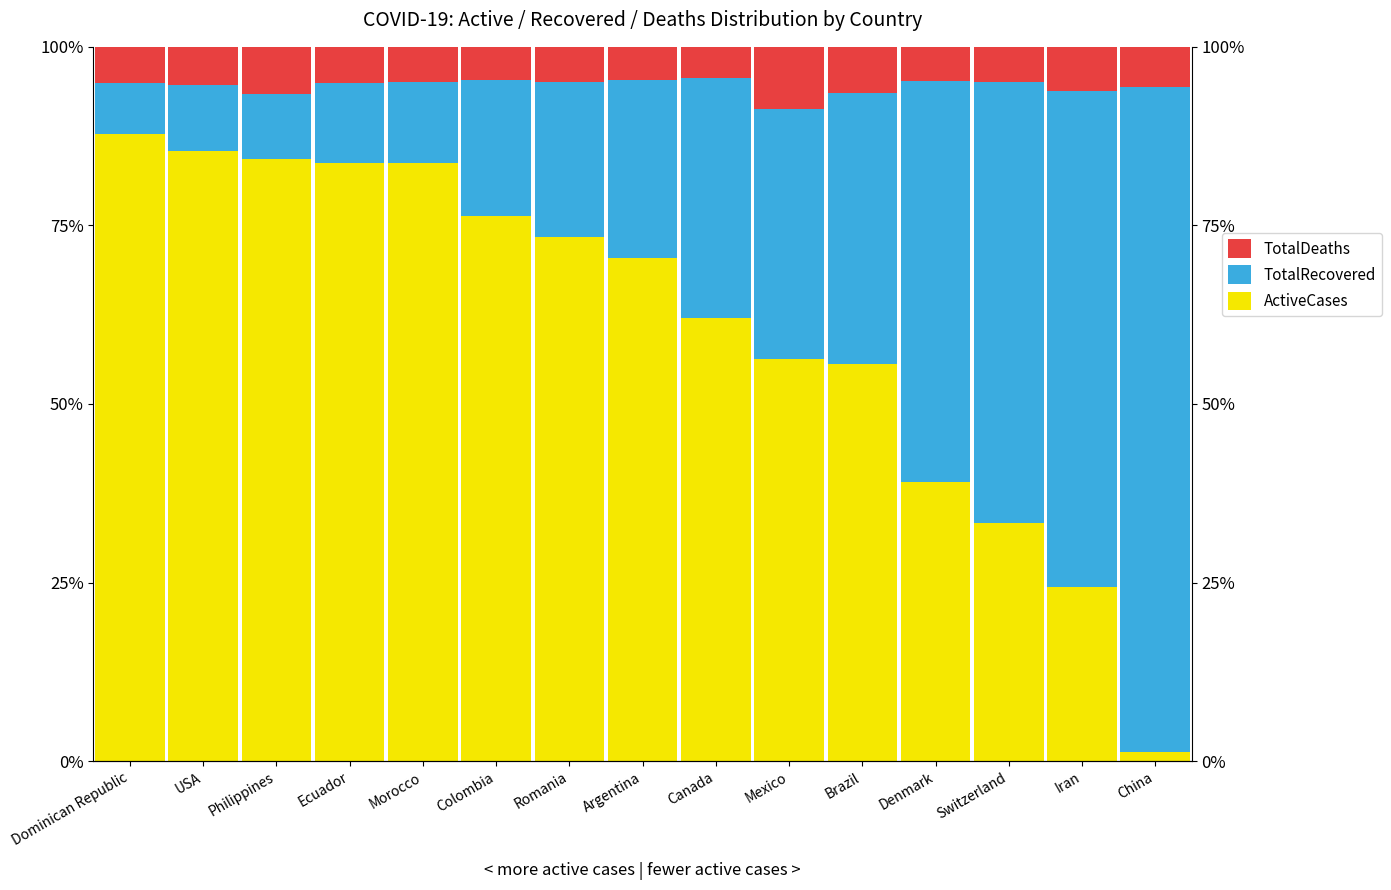

What is the minimum value for TotalRecovered?

7.2